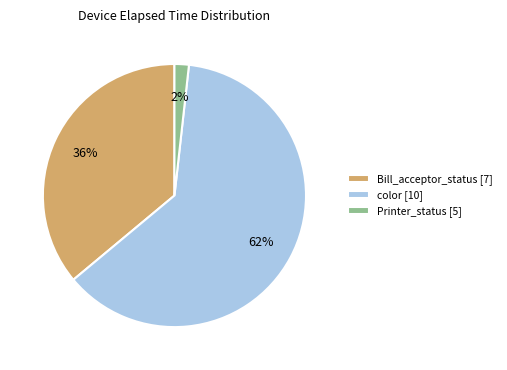

What is the majority slice?

color [10]